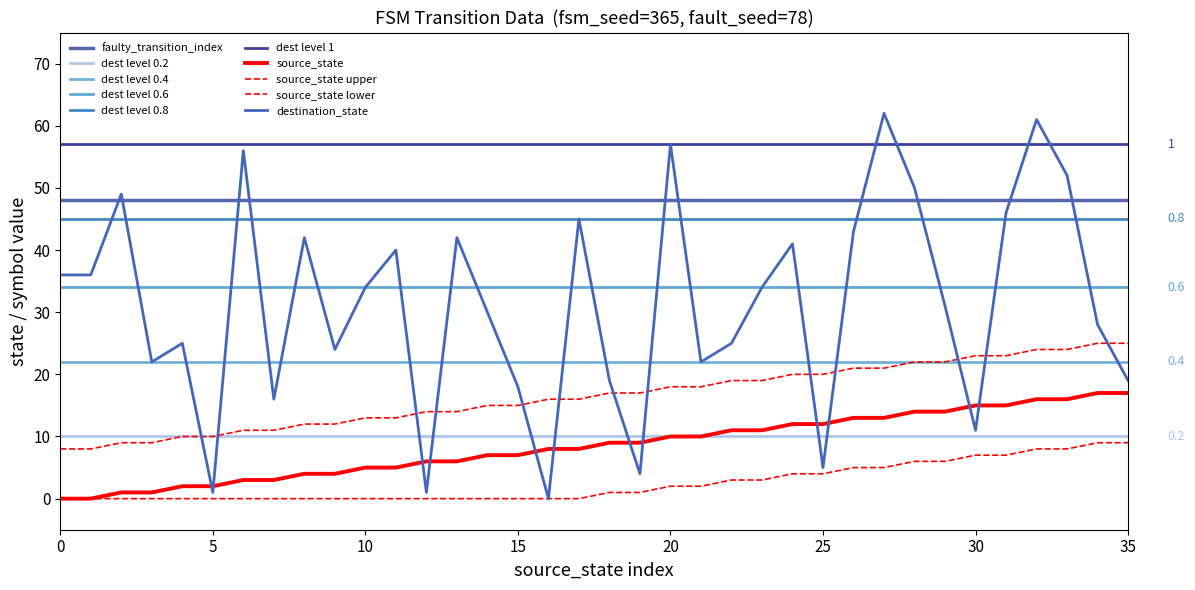

Which series changed the most between 30 and 32?

destination_state